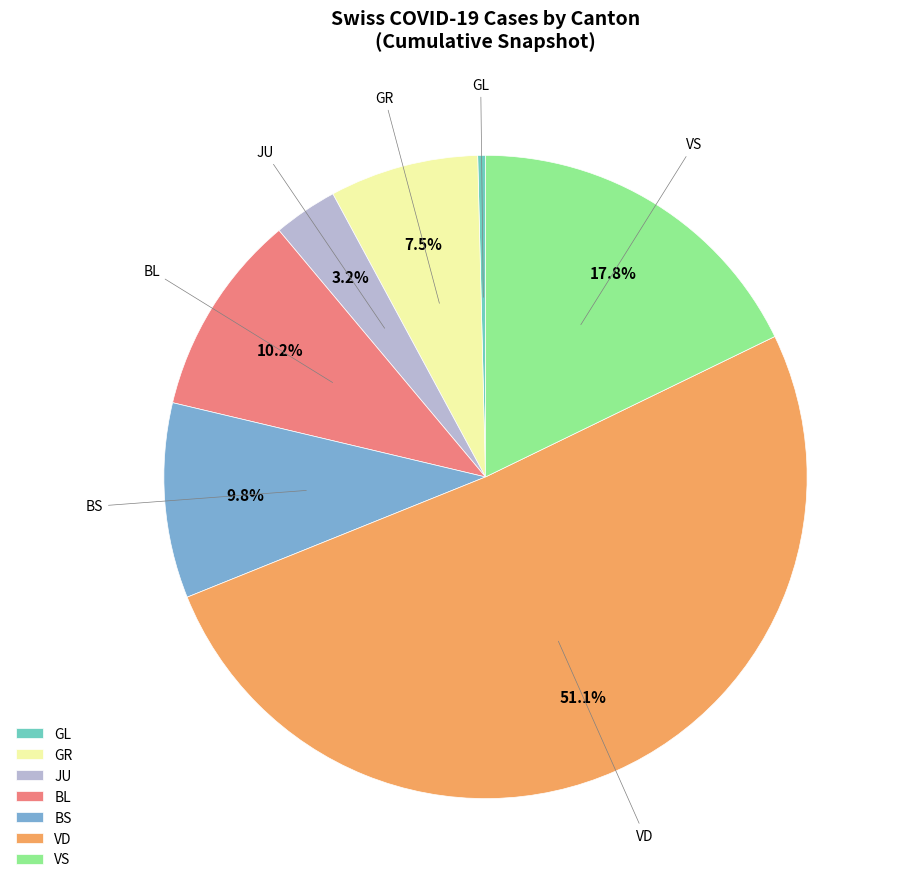

What is the smallest slice in the pie chart?

GL